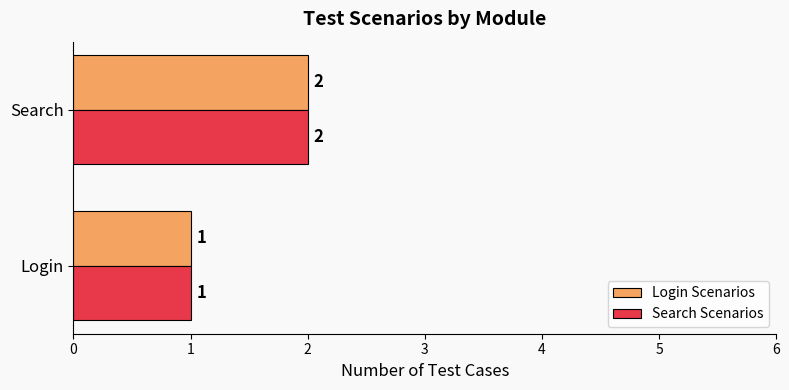

At which category is the sum across all series the highest?

Search